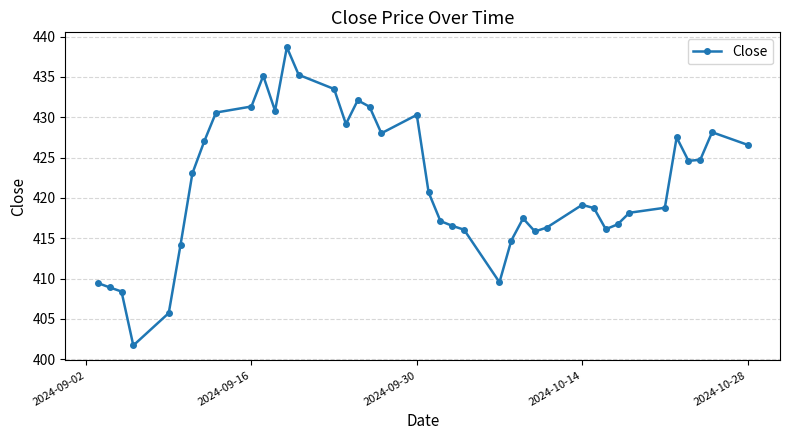

What is the value of the 15th point from the left?

433.5